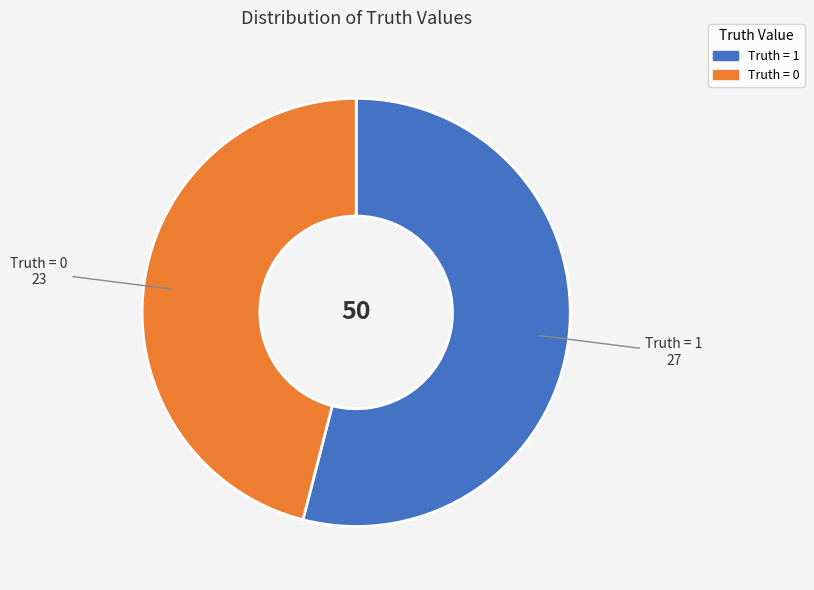

How many segments does this pie chart have?

2